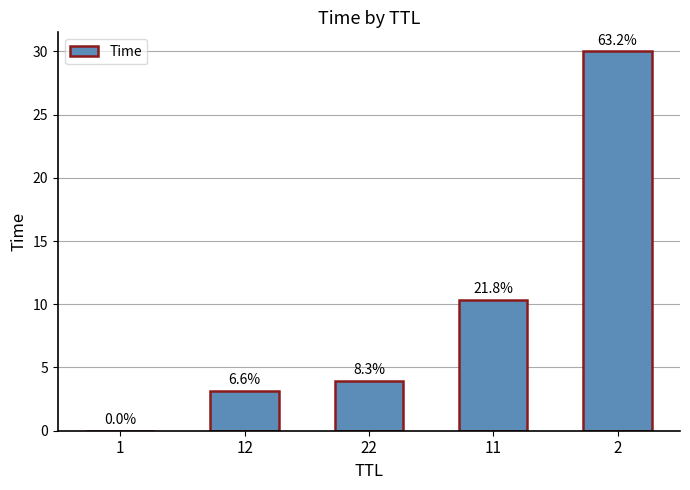

The value at 12 is 3.1. True or false?

True